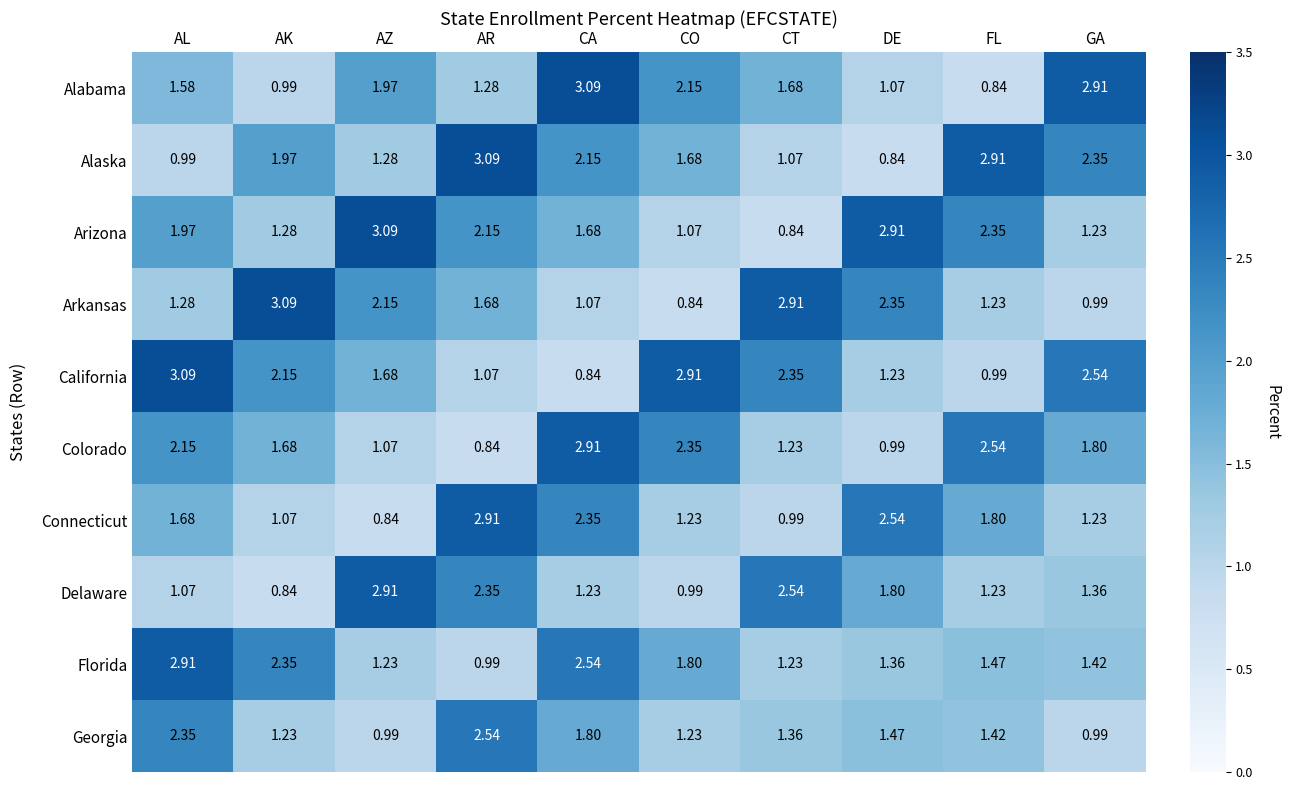

List the labels in order of Colorado value, largest first.

CA, FL, CO, AL, GA, AK, CT, AZ, DE, AR